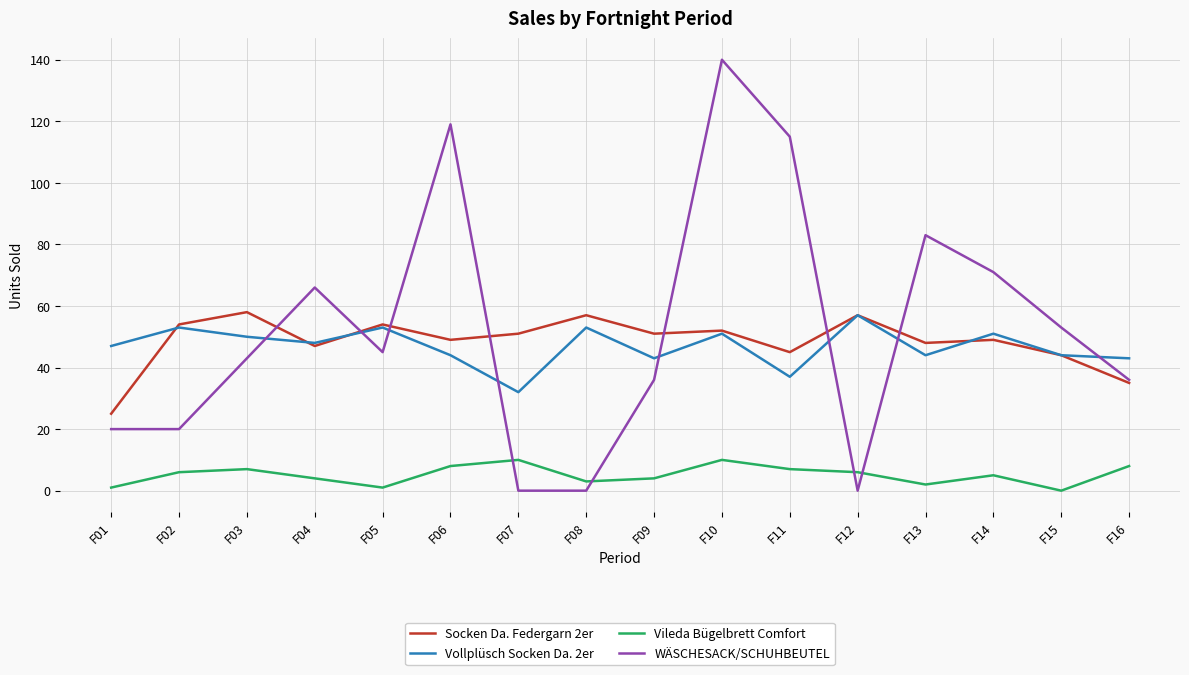

Reading left to right, extract all data points from this chart.

Socken Da. Federgarn 2er: 25	54	58	47	54	49	51	57	51	52	45	57	48	49	44	35
Vollplüsch Socken Da. 2er: 47	53	50	48	53	44	32	53	43	51	37	57	44	51	44	43
Vileda Bügelbrett Comfort: 1	6	7	4	1	8	10	3	4	10	7	6	2	5	0	8
WÄSCHESACK/SCHUHBEUTEL: 20	20	43	66	45	119	0	0	36	140	115	0	83	71	53	36